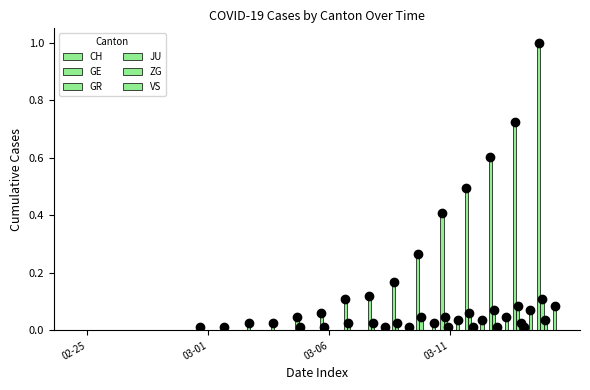

Reading left to right, extract all data points from this chart.

CH: 0.0	0.0	0.0	0.0	0.0	0.0	0.0	0.0	0.0	0.0	0.1	0.1	0.1	0.2	0.3	0.4	0.5	0.6	0.7	1.0
GE: 0.0	0.0	0.0	0.0	0.0	0.0	0.0	0.0	0.0	0.0	0.0	0.0	0.0	0.0	0.0	0.0	0.1	0.1	0.1	0.1
GR: 0.0	0.0	0.0	0.0	0.0	0.0	0.0	0.0	0.0	0.0	0.0	0.0	0.0	0.0	0.0	0.0	0.0	0.0	0.0	0.0
JU: 0.0	0.0	0.0	0.0	0.0	0.0	0.0	0.0	0.0	0.0	0.0	0.0	0.0	0.0	0.0	0.0	0.0	0.0	0.0	0.0
ZG: 0.0	0.0	0.0	0.0	0.0	0.0	0.0	0.0	0.0	0.0	0.0	0.0	0.0	0.0	0.0	0.0	0.0	0.0	0.0	0.0
VS: 0.0	0.0	0.0	0.0	0.0	0.0	0.0	0.0	0.0	0.0	0.0	0.0	0.0	0.0	0.0	0.0	0.0	0.0	0.1	0.1